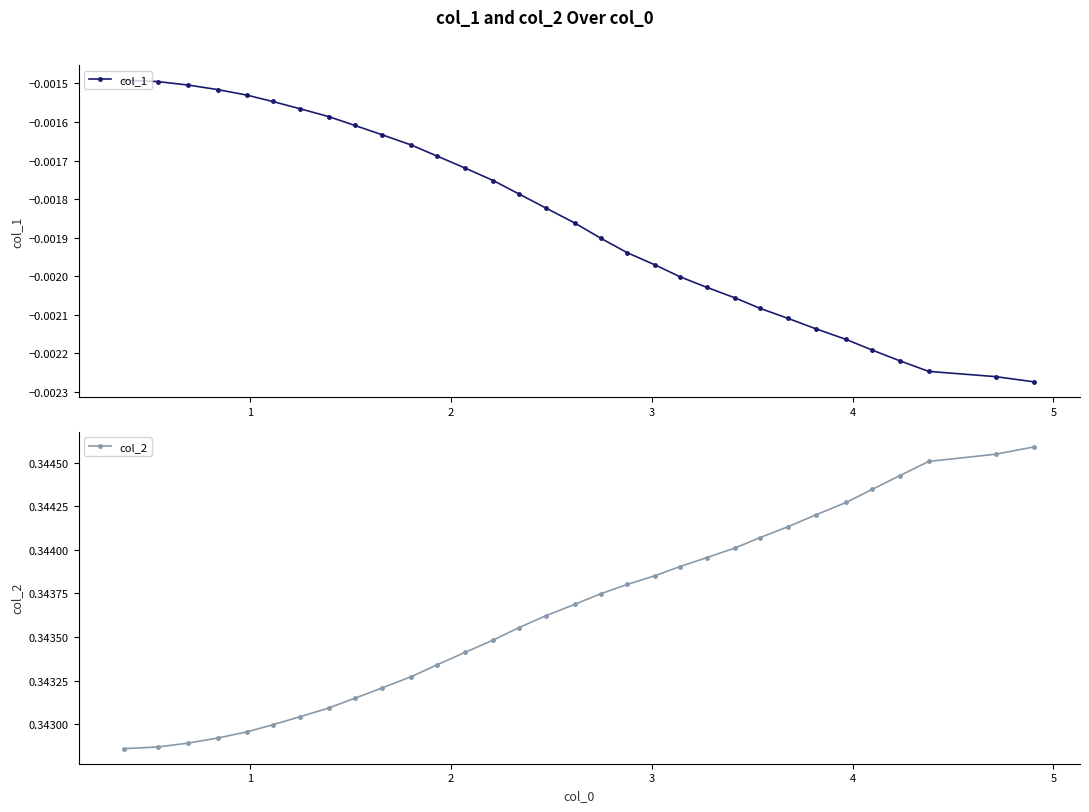

What is the highest value of the col_2 series?

0.3